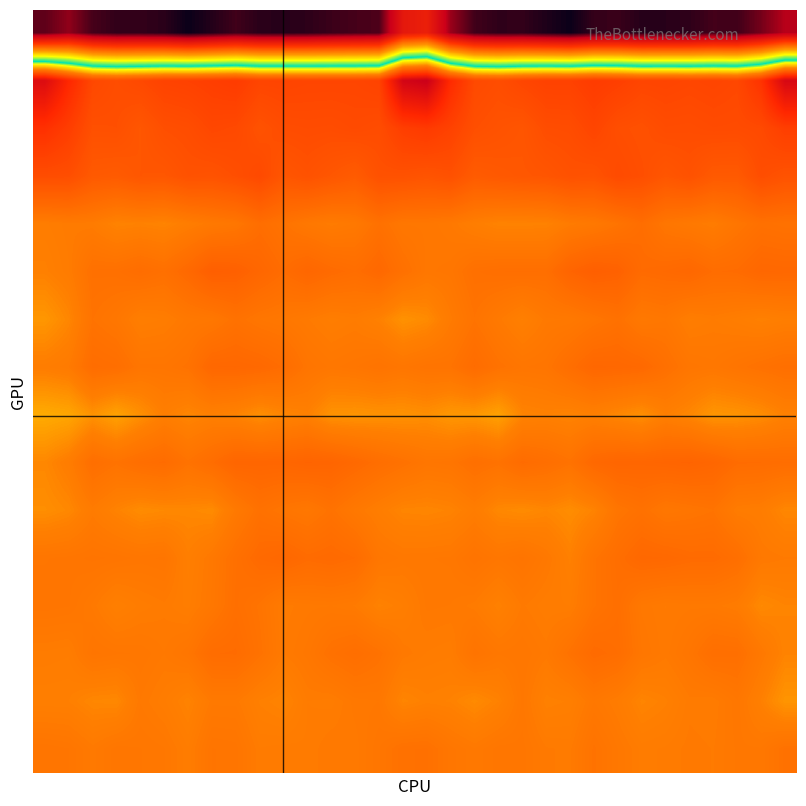

Count the number of data series in this chart.

16